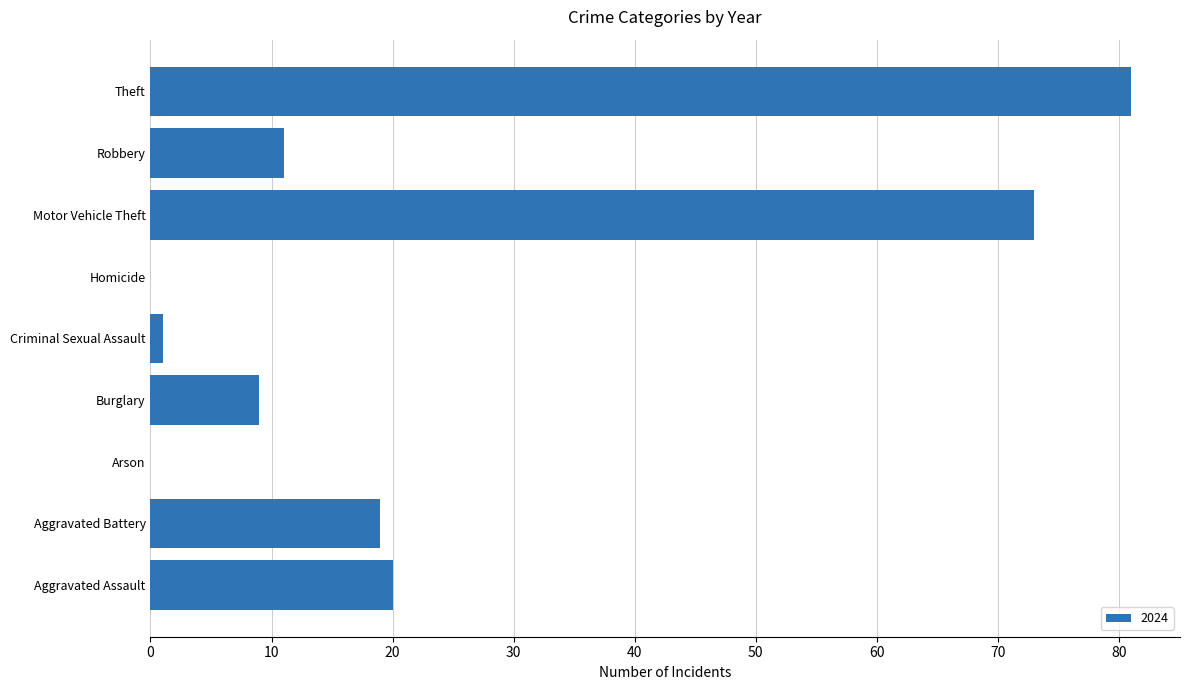

Count the number of categories in the chart.

9